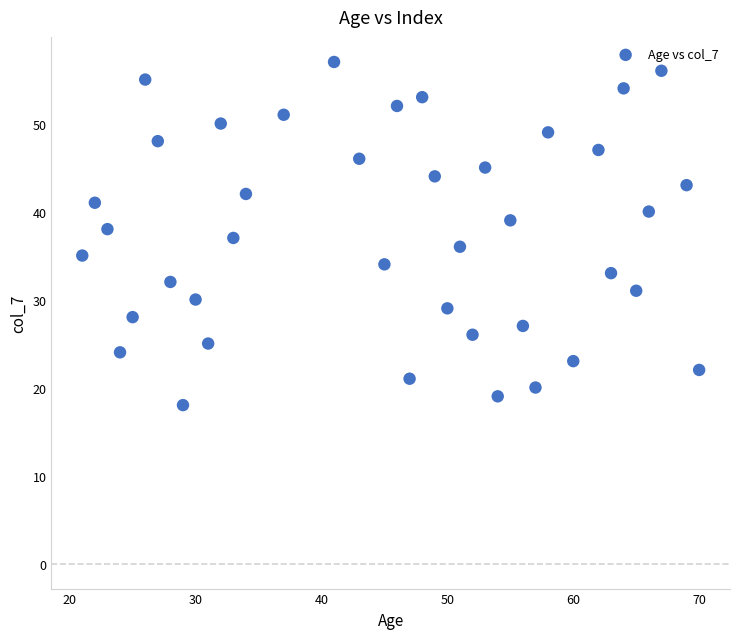

What is the range of Y values (max minus min)?

39